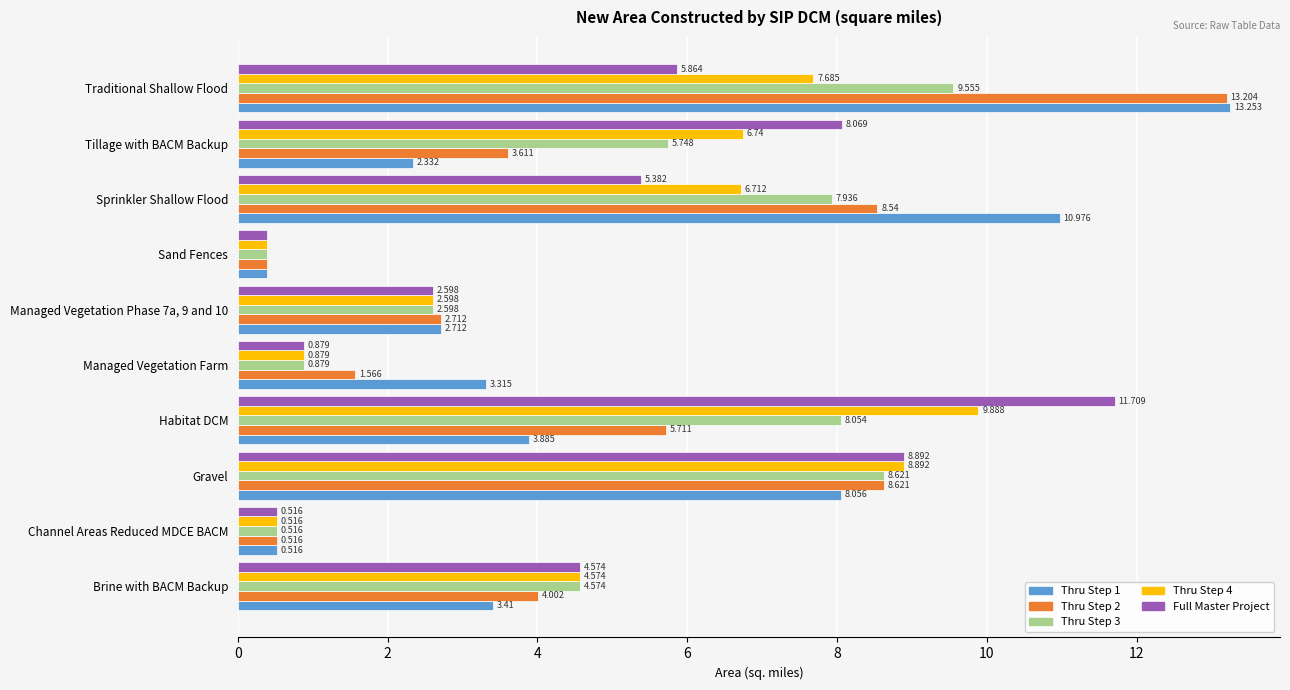

At which category is the sum across all series the highest?

Traditional Shallow Flood